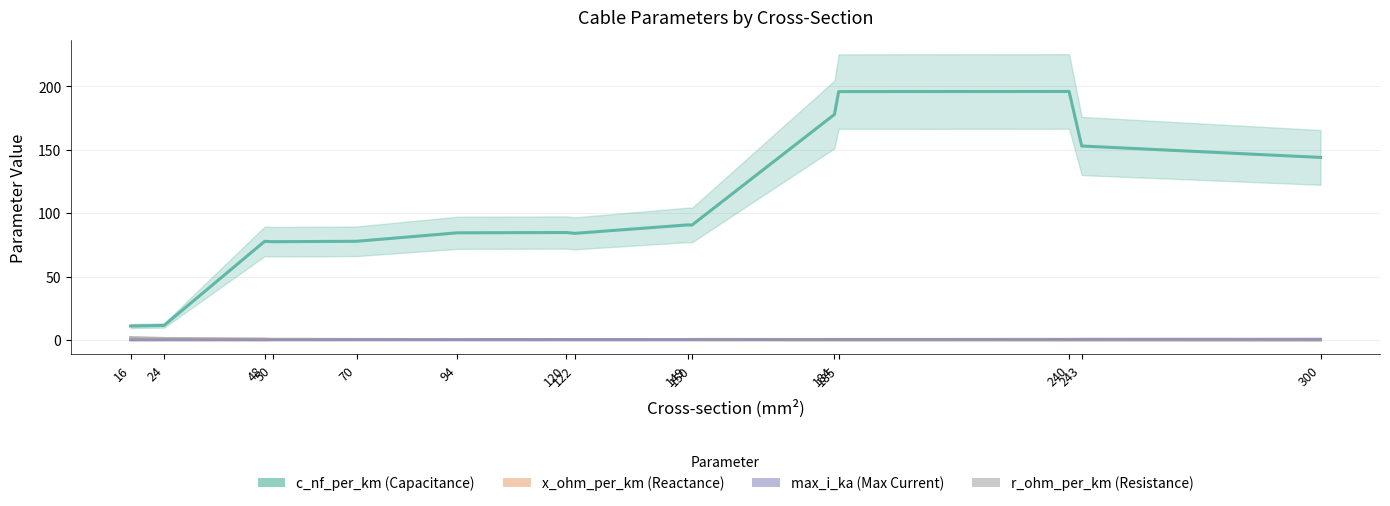

Count the number of data series in this chart.

4